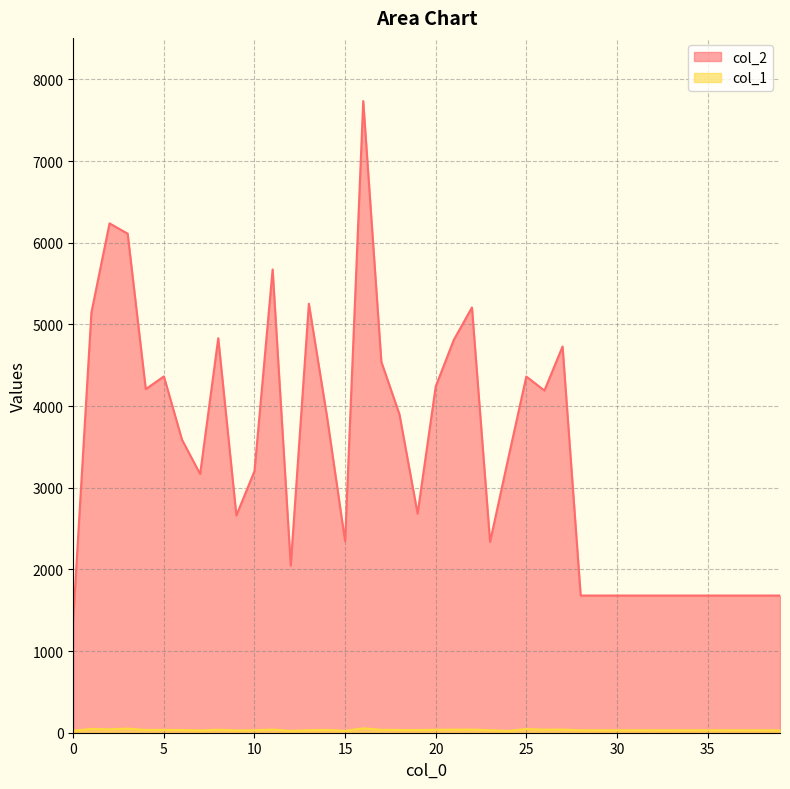

What is the spread (max minus min) of values at 14?

3838